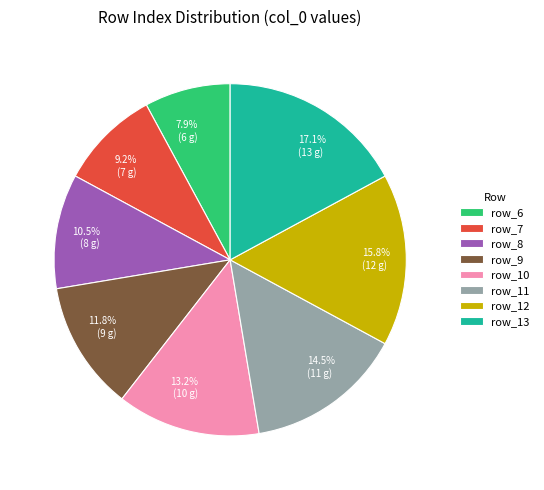

Does any single category account for the majority?

No